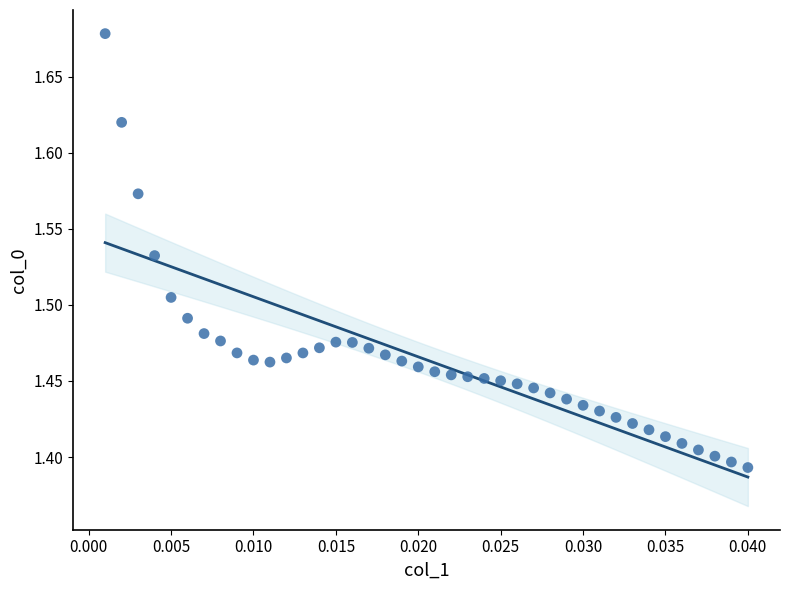

Count the number of points in this scatter plot.

40